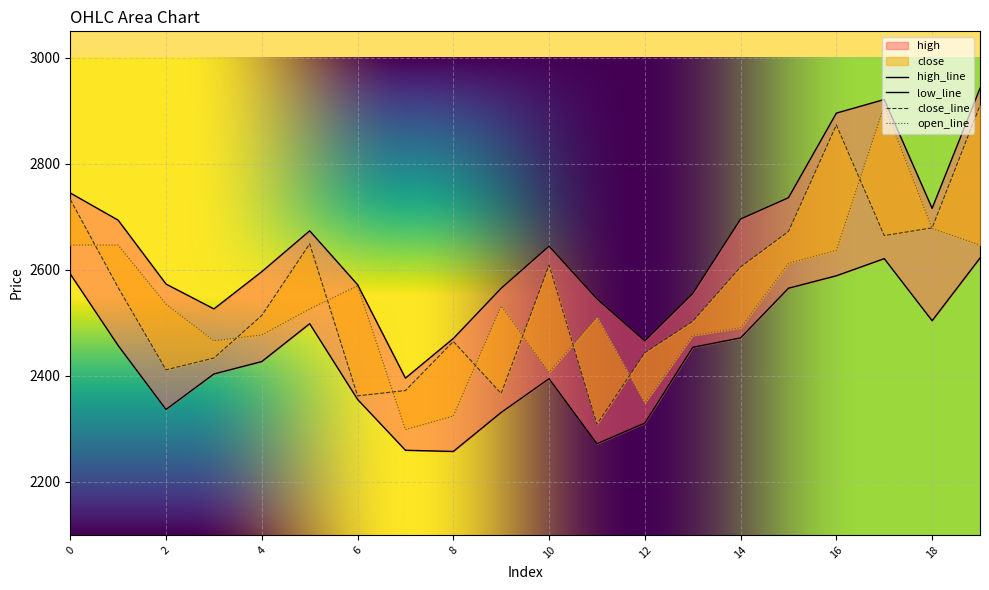

What is the lowest value of the close series?

2308.8